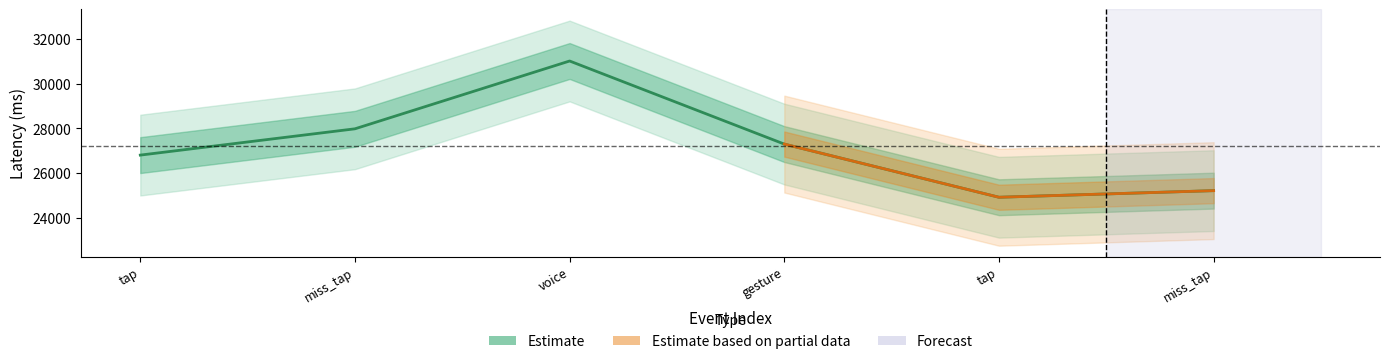

What is the change in value from tap to miss_tap?

+294.6